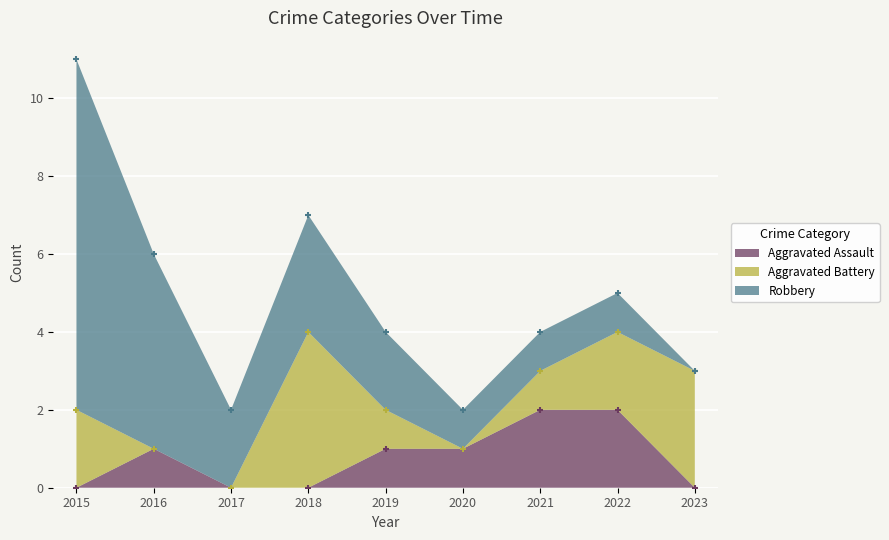

Which series has the largest total across all categories?

Robbery